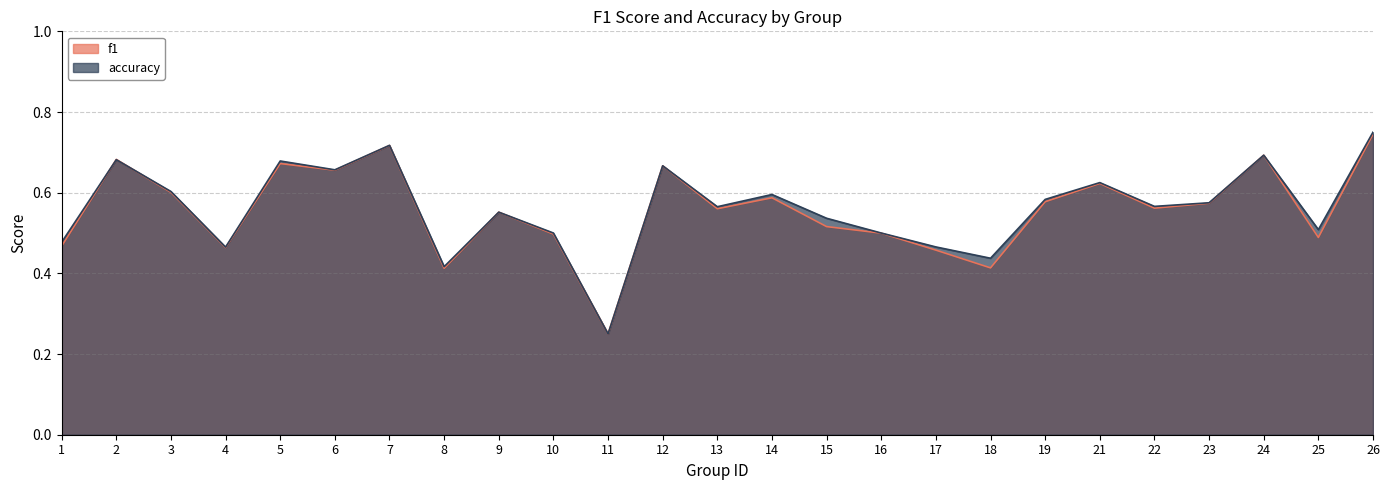

Between which two adjacent categories do accuracy and f1 first intersect?

1 and 2